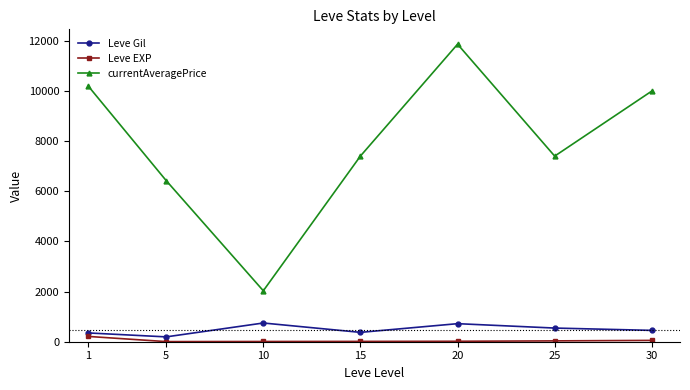

What is the sum of the Leve Gil values at 20 and 1?

1069.8